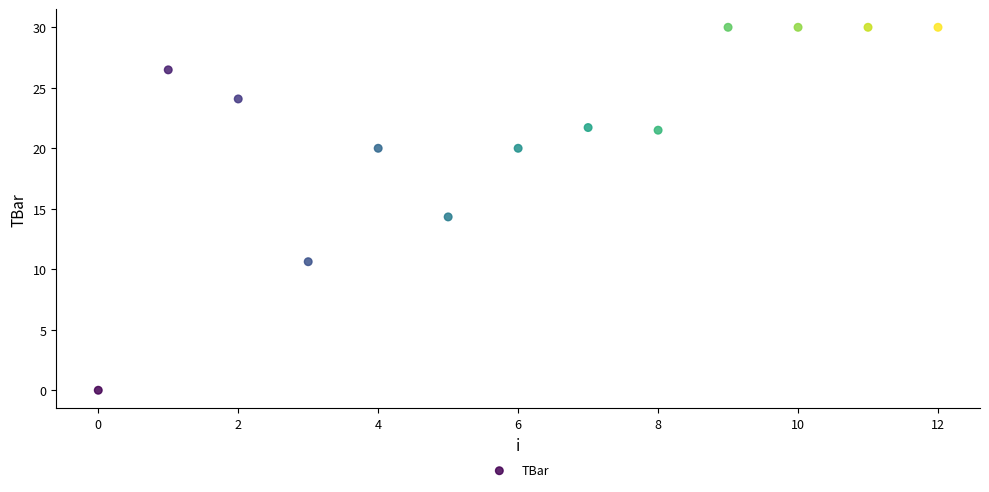

What Y value in the scatter plot is closest to 15?

14.3